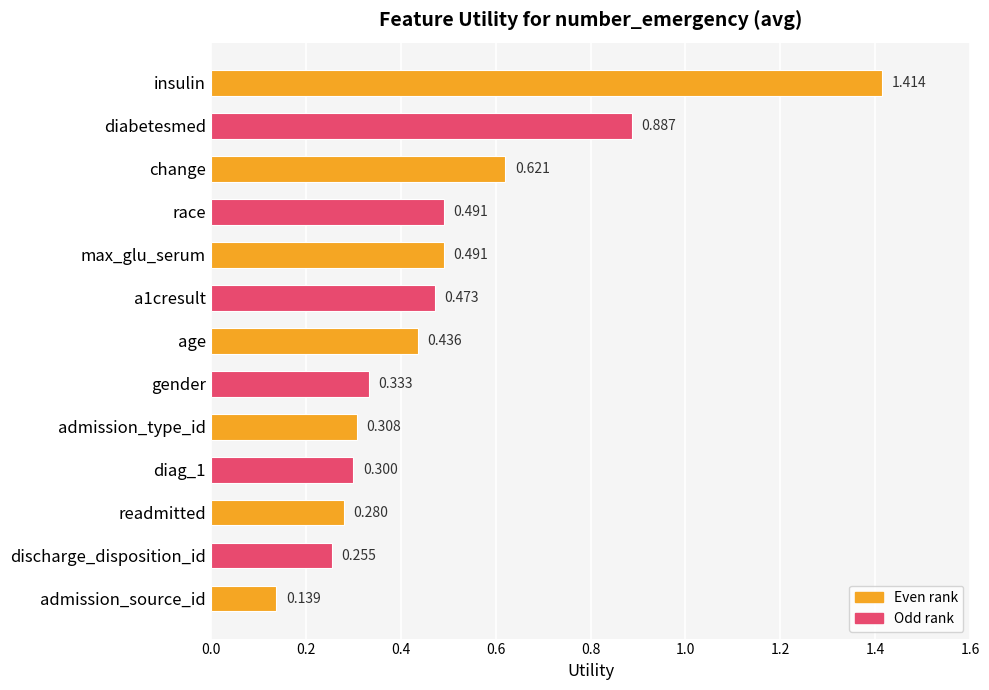

How many bars are there in total?

13